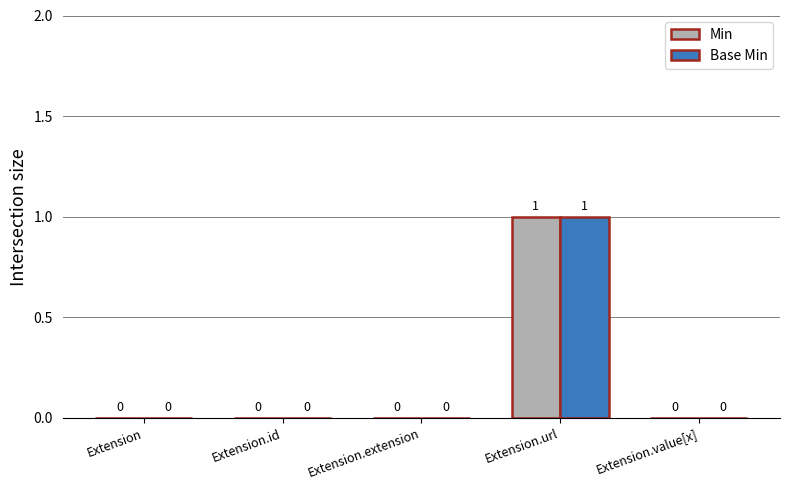

The Min series shows -1 at Extension.extension. True or false?

False